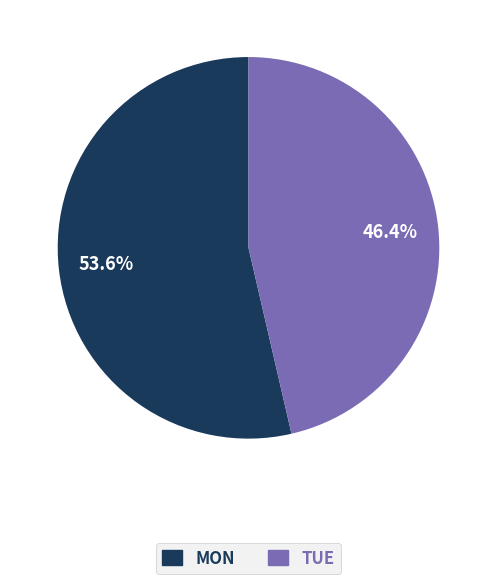

To the nearest percent, what is the difference between the TUE and MON slice percentages?

7%